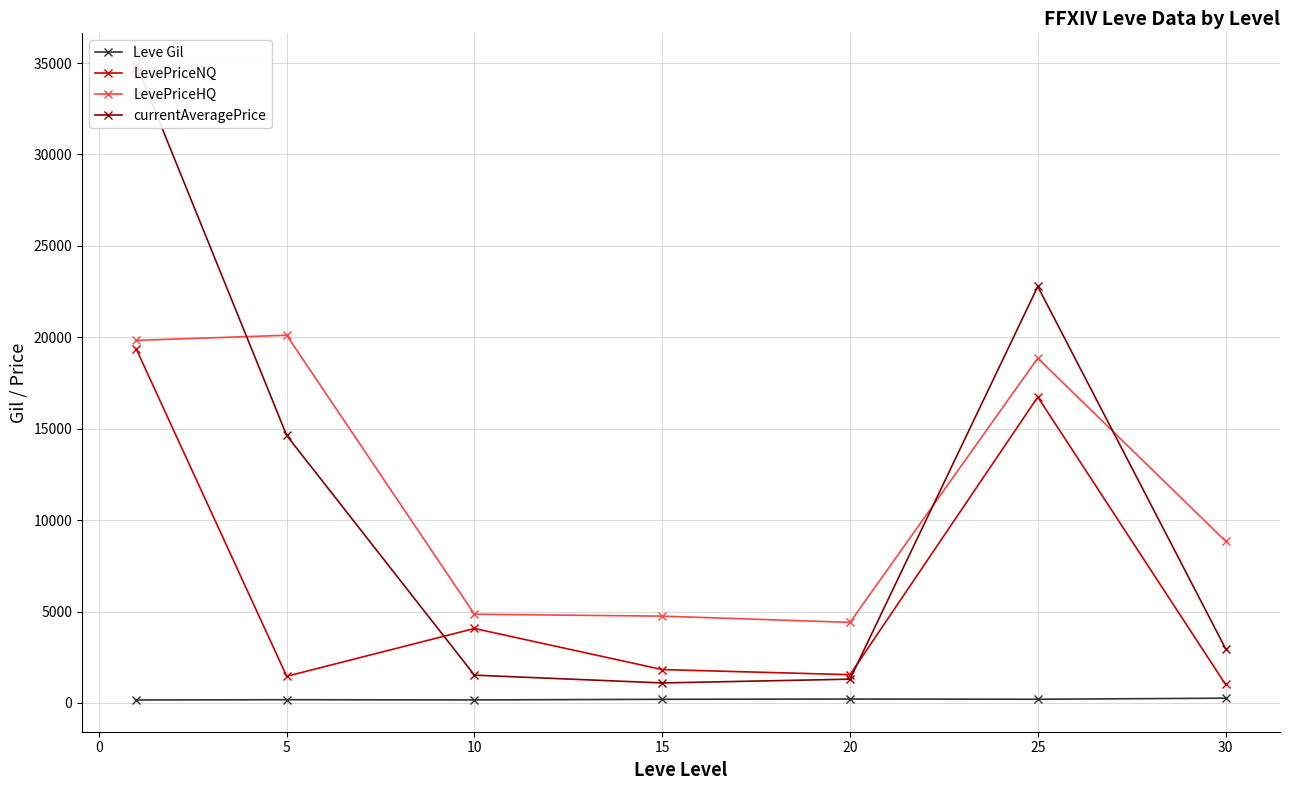

How many lines are shown in the chart?

4